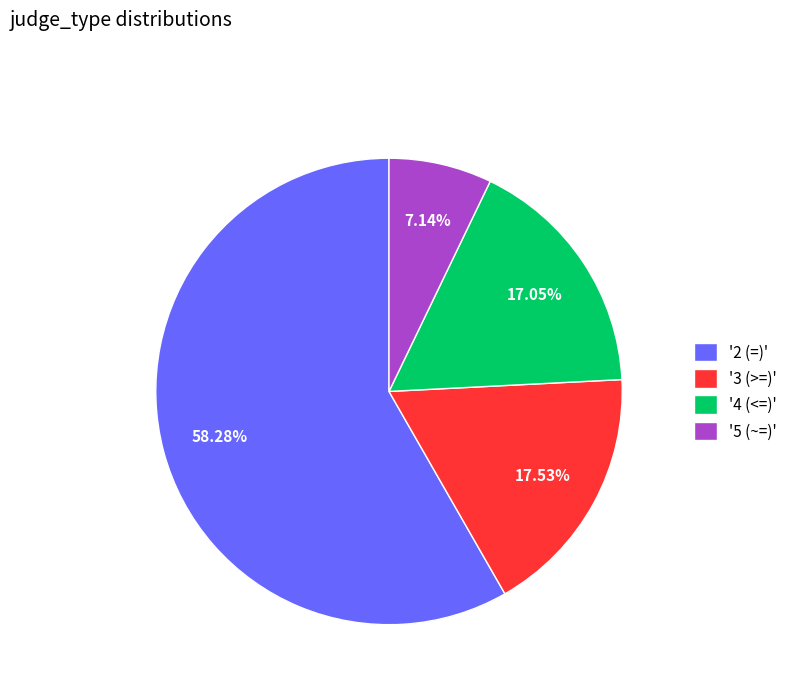

Is the sum of '3 (>=)' and '5 (~=)' greater than half?

No